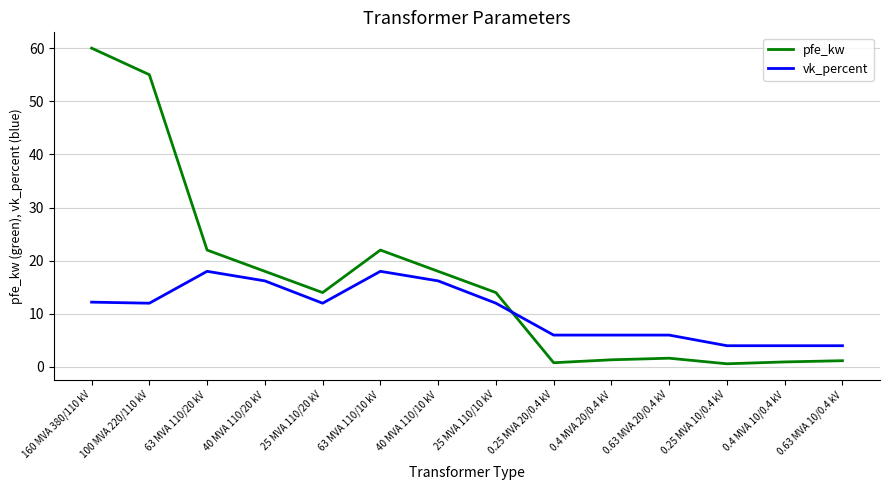

Where is the first local minimum for pfe_kw?

25 MVA 110/20 kV